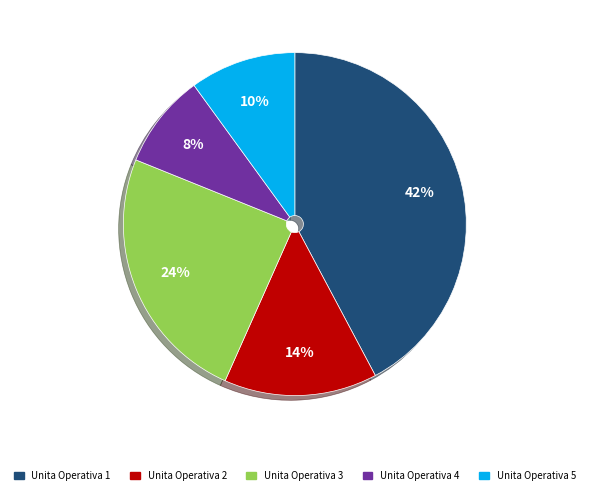

Approximately how many times larger is the value at Unita Operativa 4 compared to Unita Operativa 2?

0.6